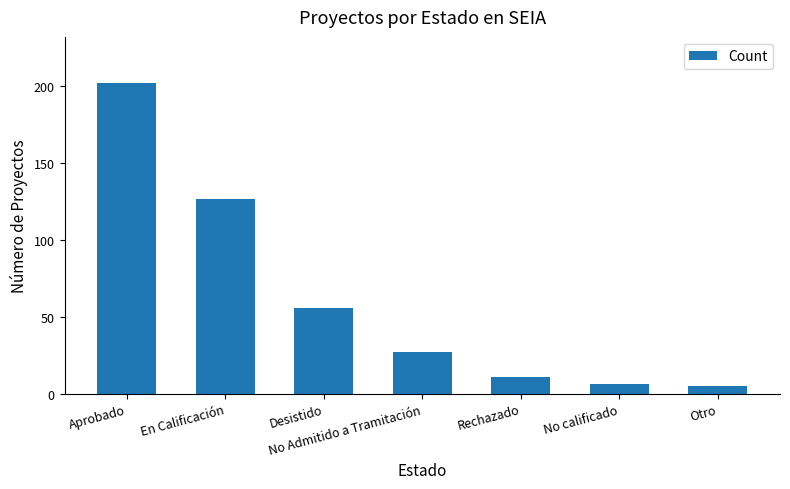

How many values are below 27?

3